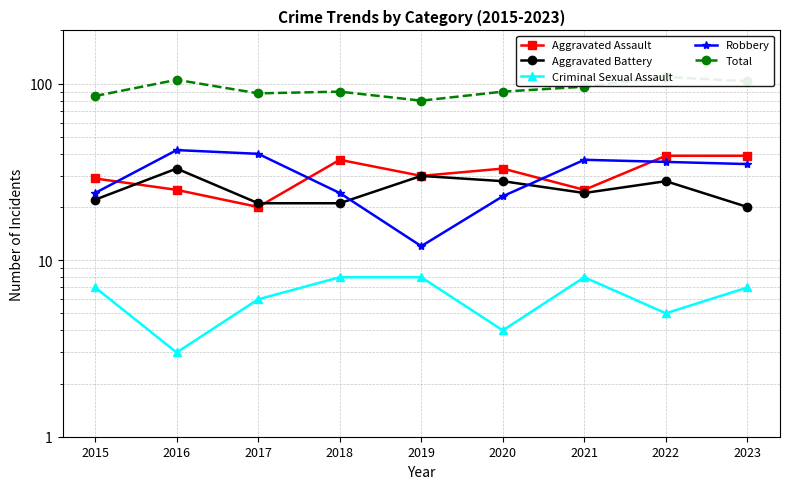

Is this an area chart (filled region under the line)?

No